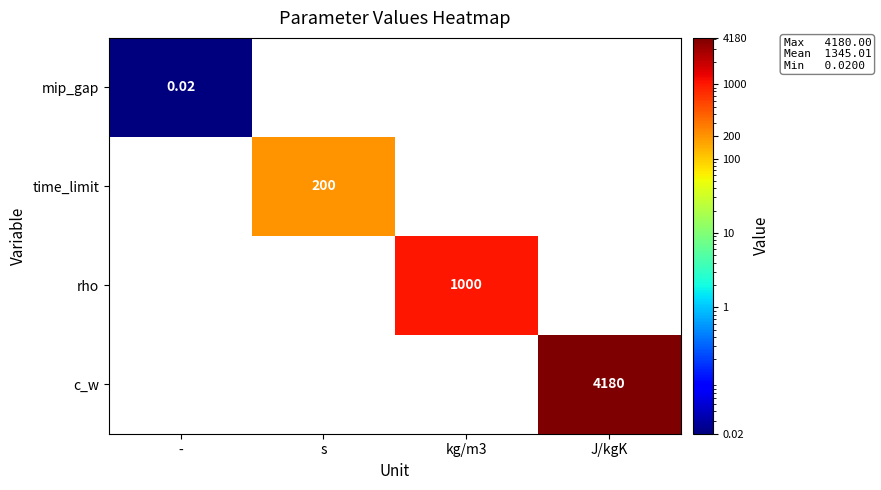

Rank the categories by rho value from highest to lowest.

kg/m3, -, s, J/kgK